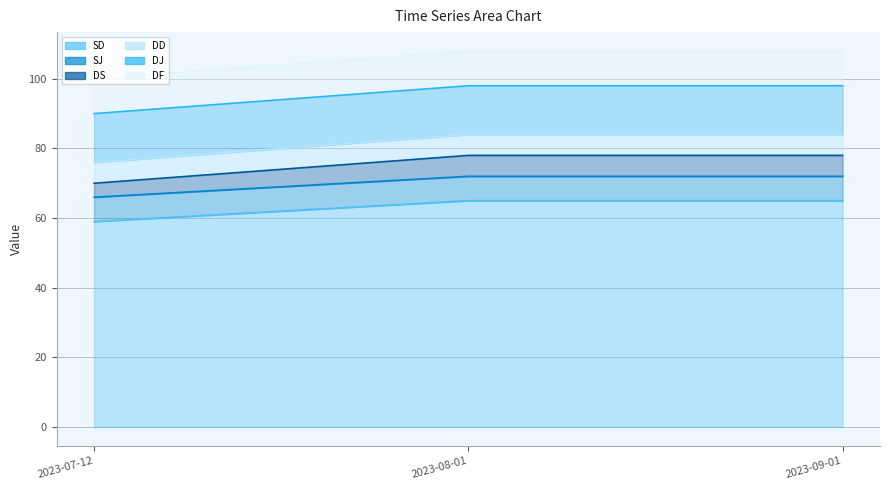

Which series has the largest range (max minus min)?

DS